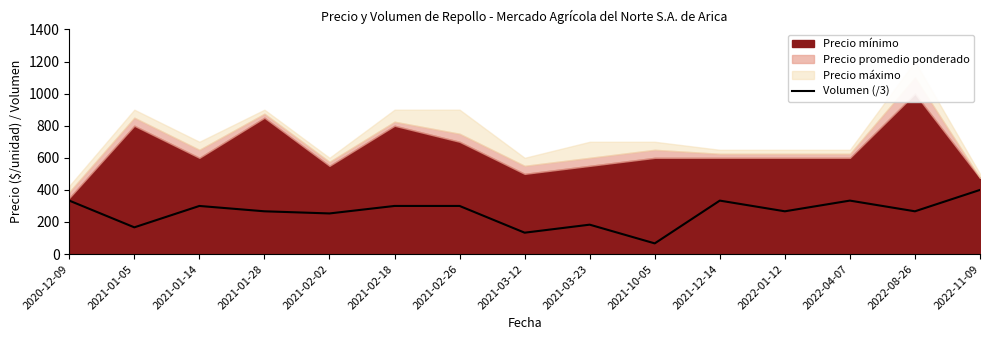

Count the number of categories in the chart.

15